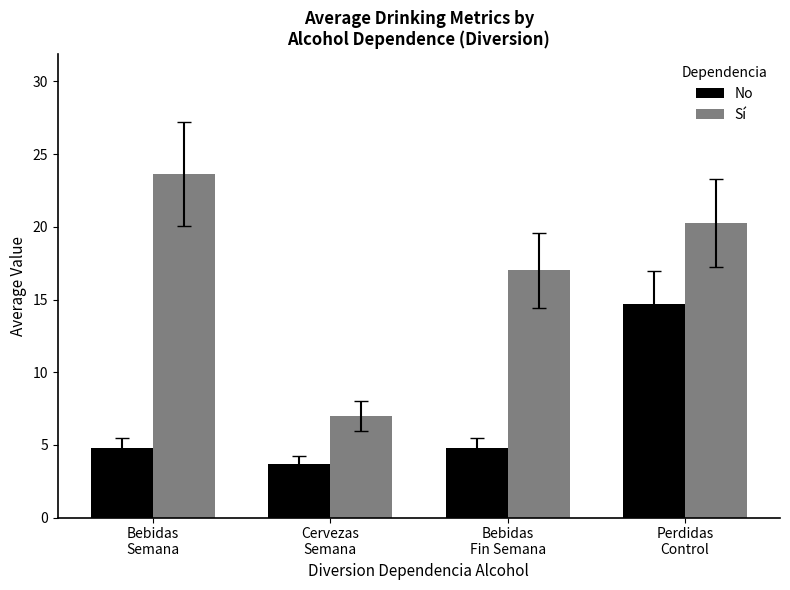

Rank the series at Perdidas
Control from lowest to highest value.

No, Sí